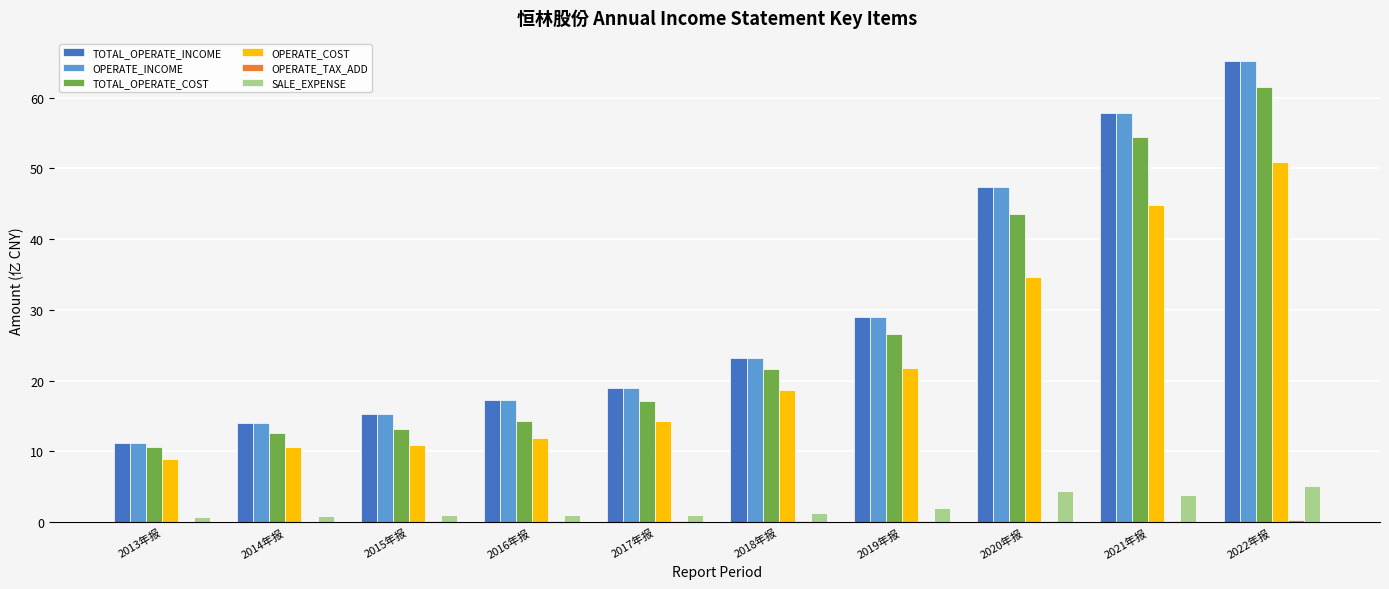

At which category is the sum across all series the highest?

2022年报